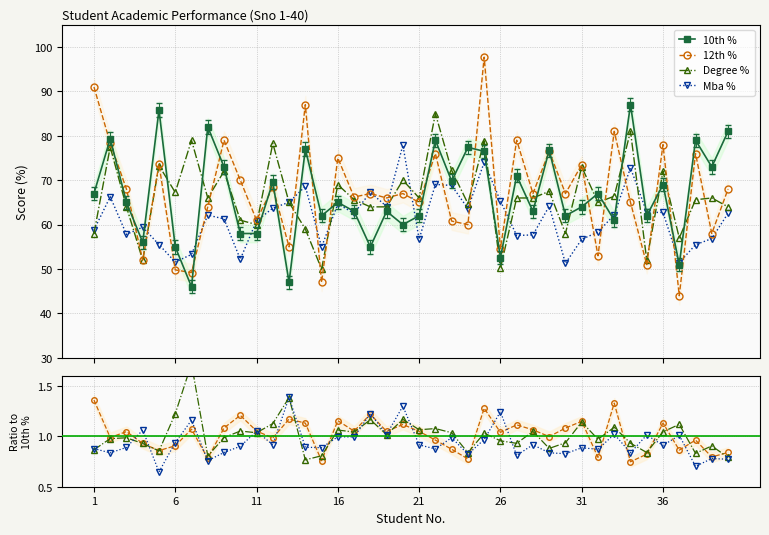

Reading right to left, extract all data points from this chart.

10th %: 81.0	73.0	79.0	51.0	69.0	62.0	87.0	61.0	67.0	64.0	62.0	76.8	63.0	71.0	52.6	76.5	77.4	69.8	79.0	62.0	60.0	63.0	55.0	63.0	65.0	62.0	77.0	47.0	69.6	58.0	58.0	73.0	82.0	46.0	55.0	85.8	56.0	65.0	79.3	67.0
12th %: 0.8	0.8	1.0	0.9	1.1	0.8	0.7	1.3	0.8	1.1	1.1	1.0	1.1	1.1	1.0	1.3	0.8	0.9	1.0	1.0	1.1	1.0	1.2	1.1	1.2	0.8	1.1	1.2	1.0	1.1	1.2	1.1	0.8	1.1	0.9	0.9	0.9	1.0	1.0	1.4
Degree %: 0.8	0.9	0.8	1.1	1.0	0.8	0.9	1.1	1.0	1.1	0.9	0.9	1.0	0.9	1.0	1.0	0.8	1.0	1.1	1.1	1.2	1.0	1.2	1.0	1.1	0.8	0.8	1.4	1.1	1.0	1.1	1.0	0.8	1.7	1.2	0.9	0.9	1.0	1.0	0.9
Mba %: 0.8	0.8	0.7	1.0	0.9	1.0	0.8	1.0	0.9	0.9	0.8	0.8	0.9	0.8	1.2	1.0	0.8	1.0	0.9	0.9	1.3	1.0	1.2	1.0	1.0	0.9	0.9	1.4	0.9	1.0	0.9	0.8	0.8	1.2	0.9	0.6	1.1	0.9	0.8	0.9